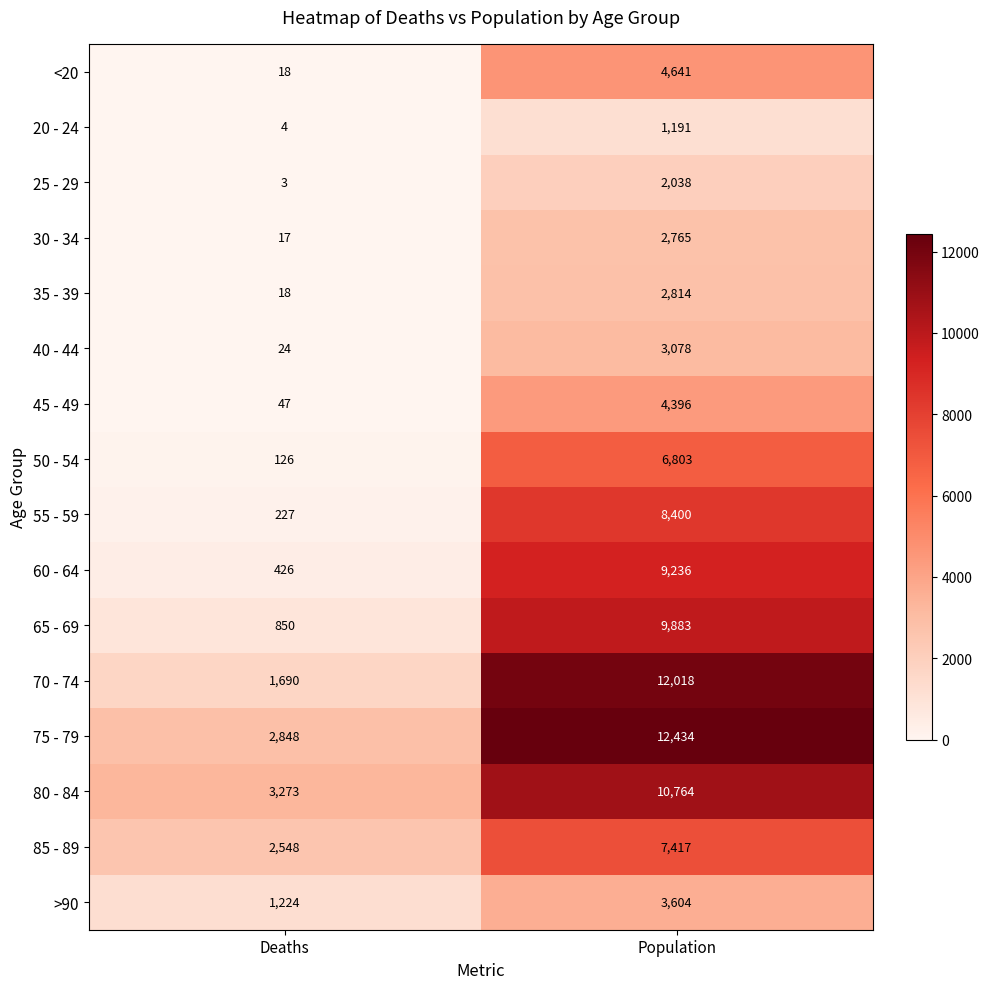

Where is 65 - 69 nearest to the value 5366?

Deaths